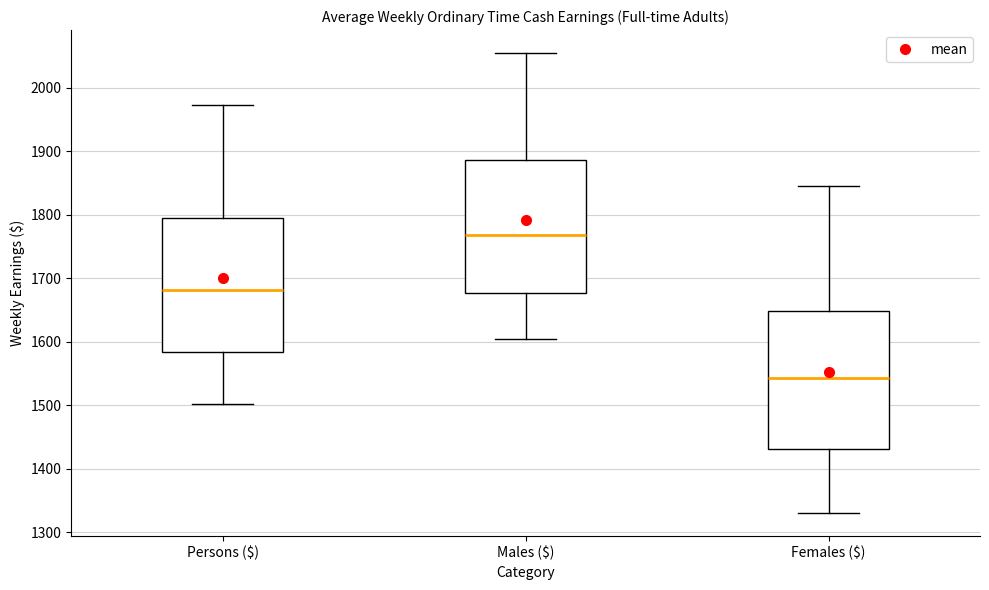

Which box has the lowest median line?

Females ($)